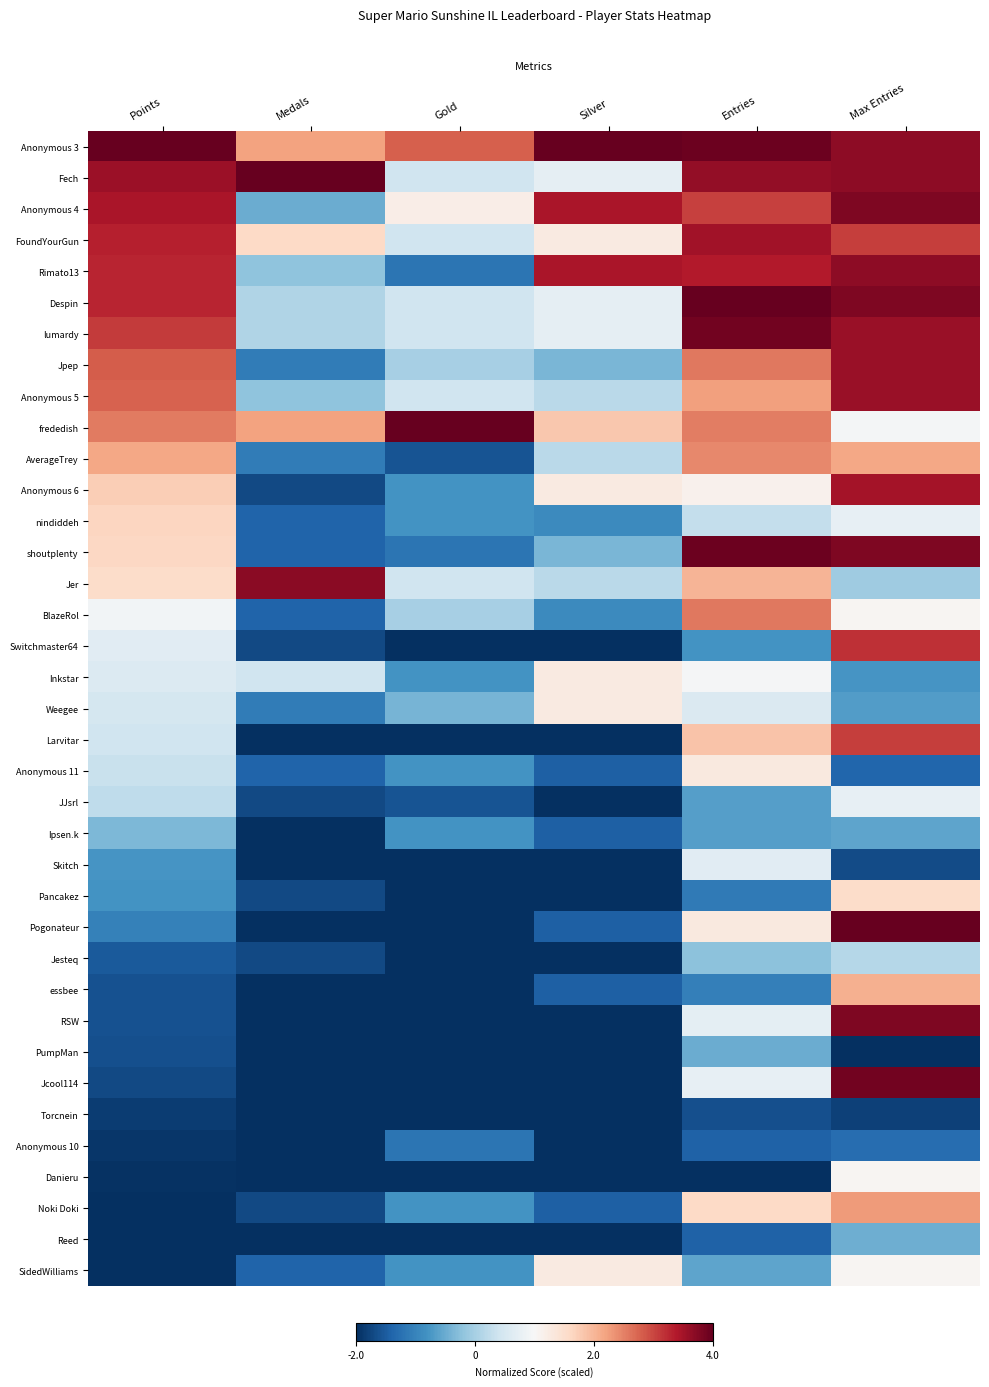

Rank the series by their maximum value, from lowest to highest.

Torcnein, Anonymous 10, PumpMan, Reed, Ipsen.k, Jesteq, Skitch, JJsrl, Danieru, Inkstar, Weegee, SidedWilliams, Anonymous 11, Pancakez, nindiddeh, essbee, Noki Doki, AverageTrey, BlazeRol, Larvitar, Switchmaster64, Anonymous 6, FoundYourGun, Jpep, Anonymous 5, Rimato13, Jer, Anonymous 4, RSW, lumardy, Jcool114, shoutplenty, Anonymous 3, Fech, Despin, frededish, Pogonateur